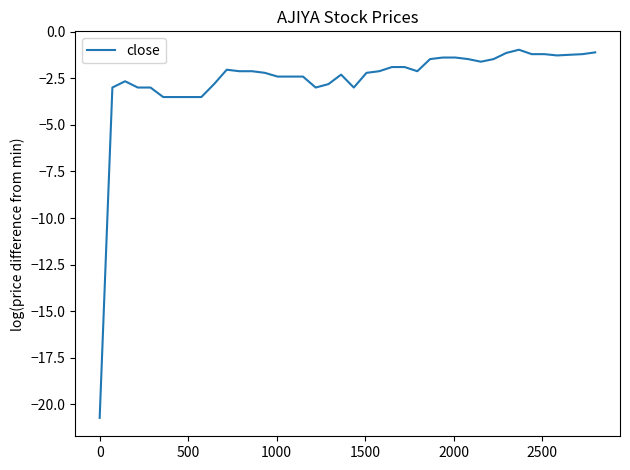

What is the maximum value shown in the chart?

-1.0